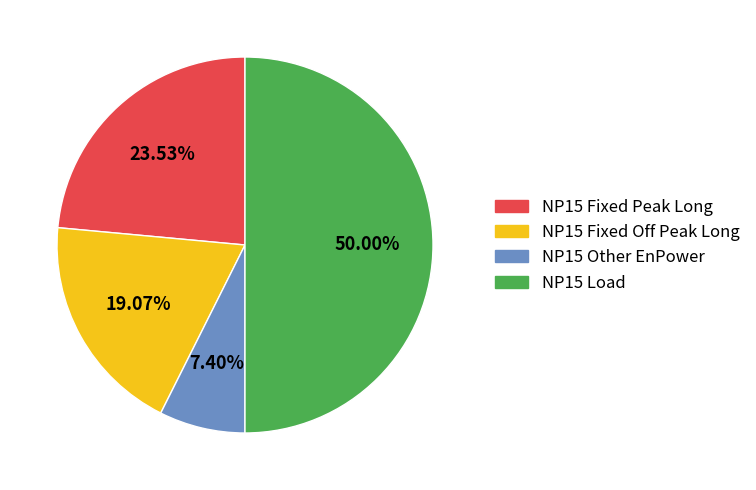

What is the largest slice in the pie chart?

NP15 Load